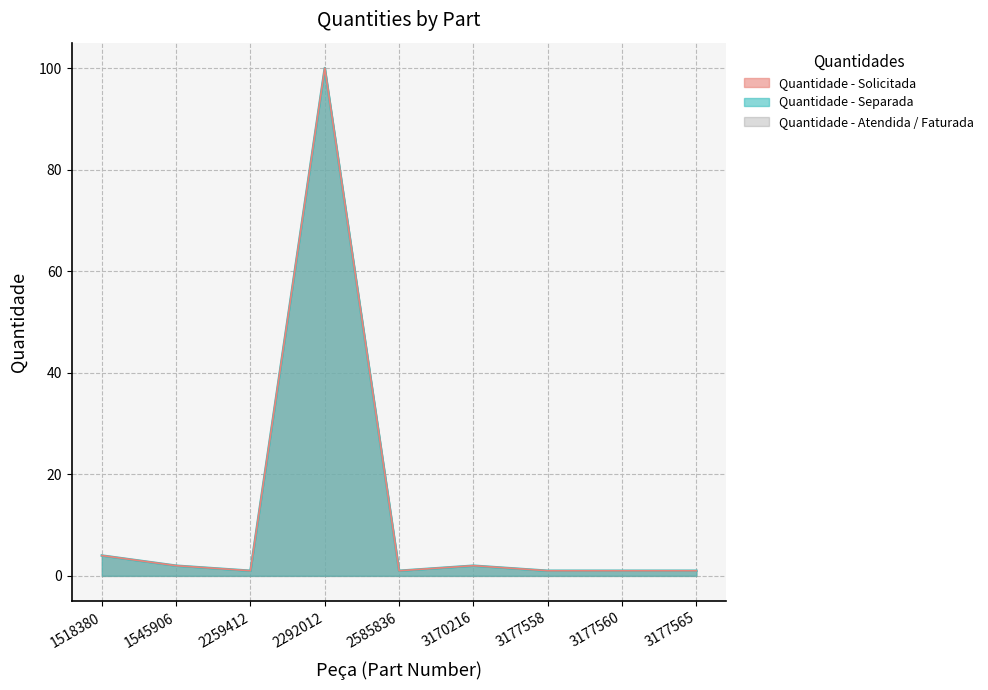

How many lines are shown in the chart?

2